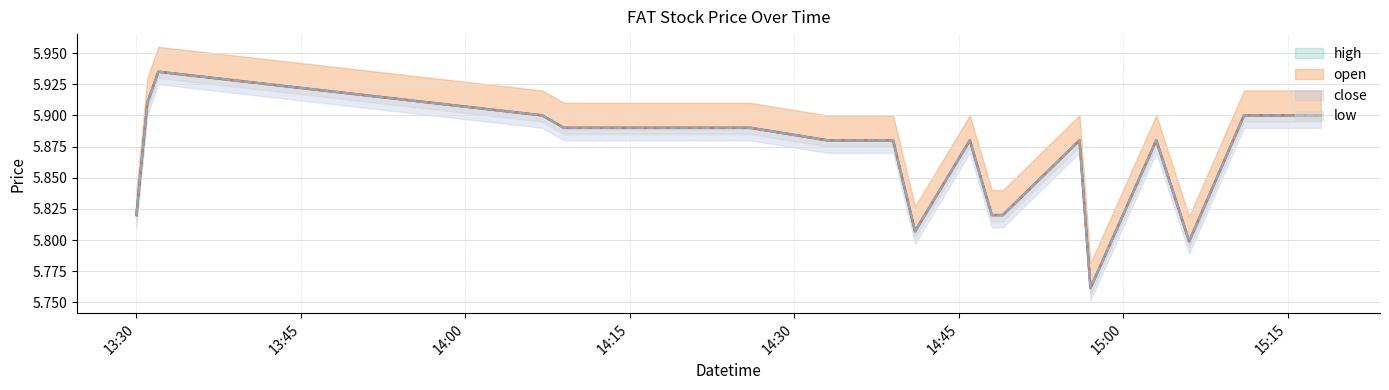

Which series has the largest total across all categories?

high